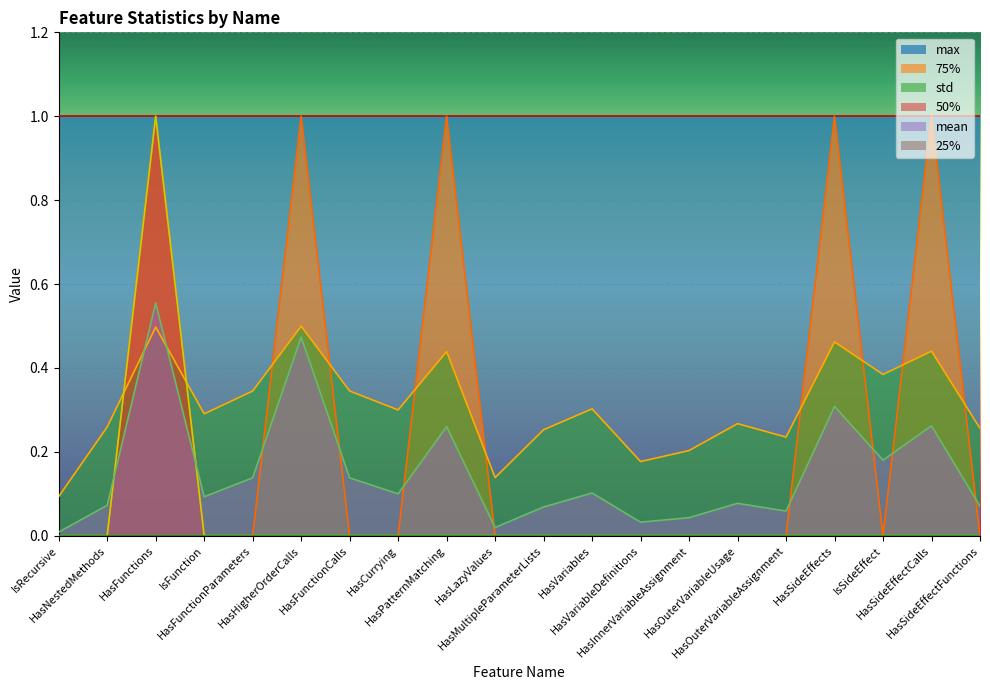

What is the greatest value displayed?

1.0